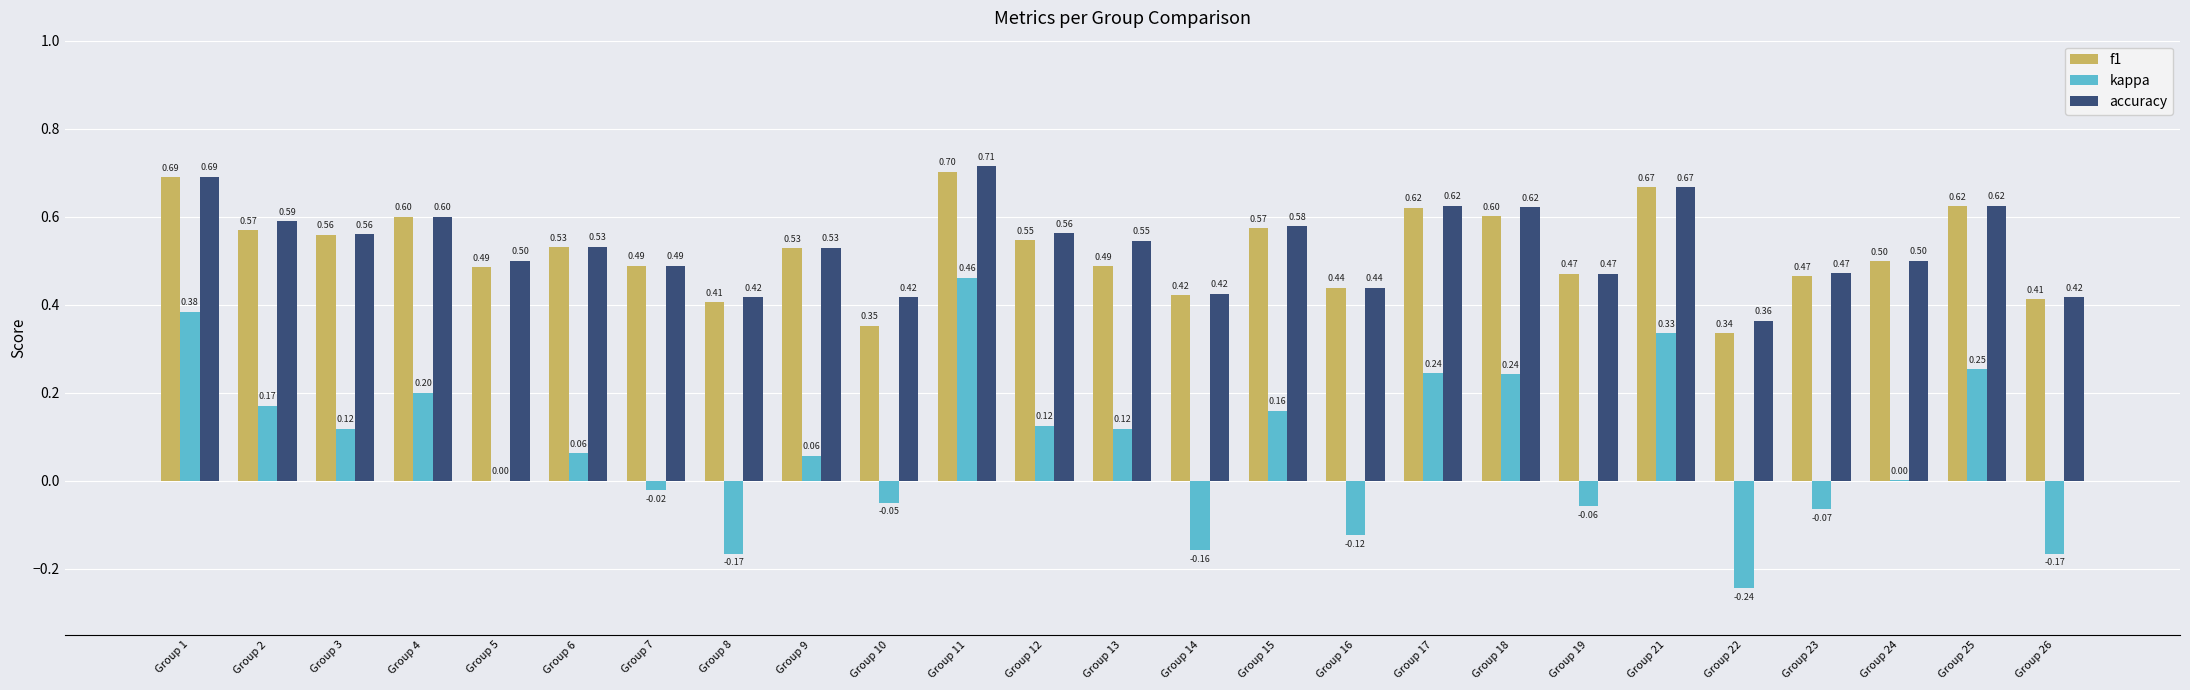

What is the sum of all kappa values?

1.9